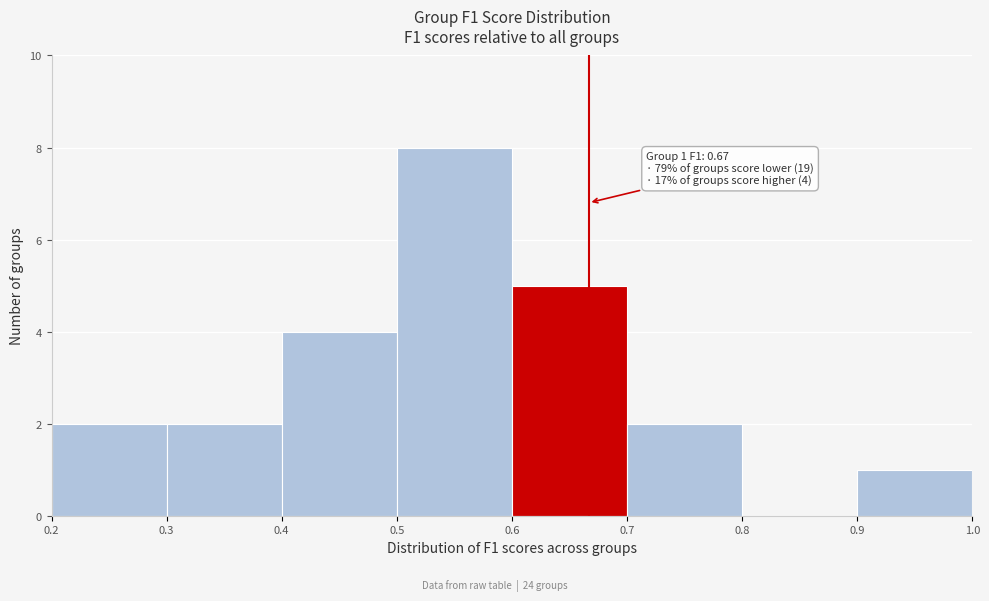

Over which range of the x-axis is the bar tallest?

0.5 to 0.6